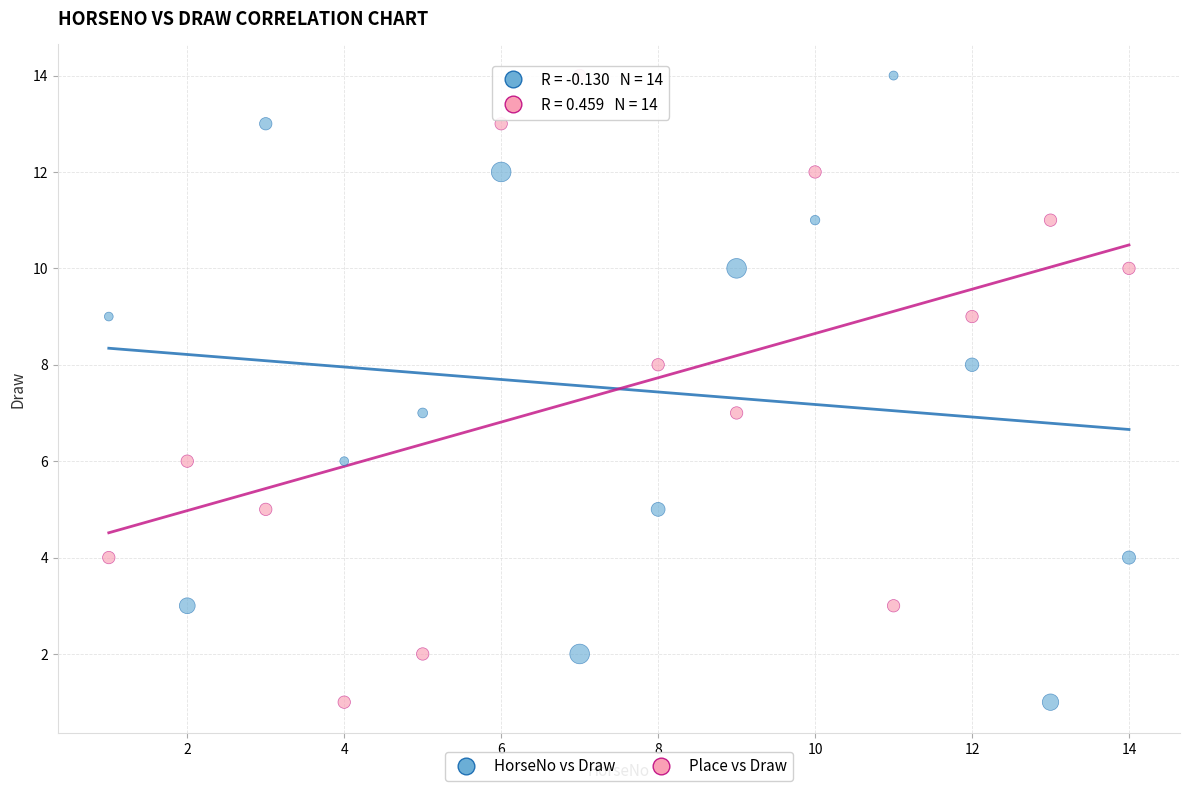

What are all the series names shown in the legend?

HorseNo vs Draw, Place vs Draw